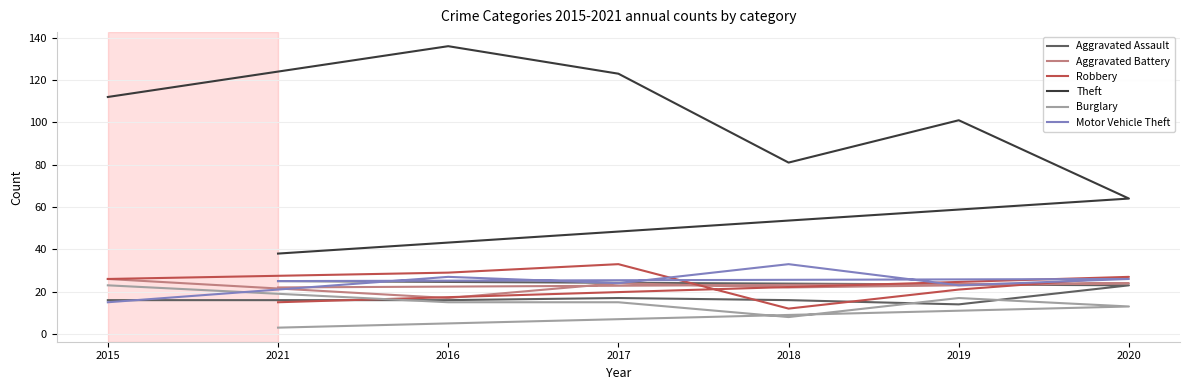

What is the difference between the maximum and minimum values in the Motor Vehicle Theft series?

18